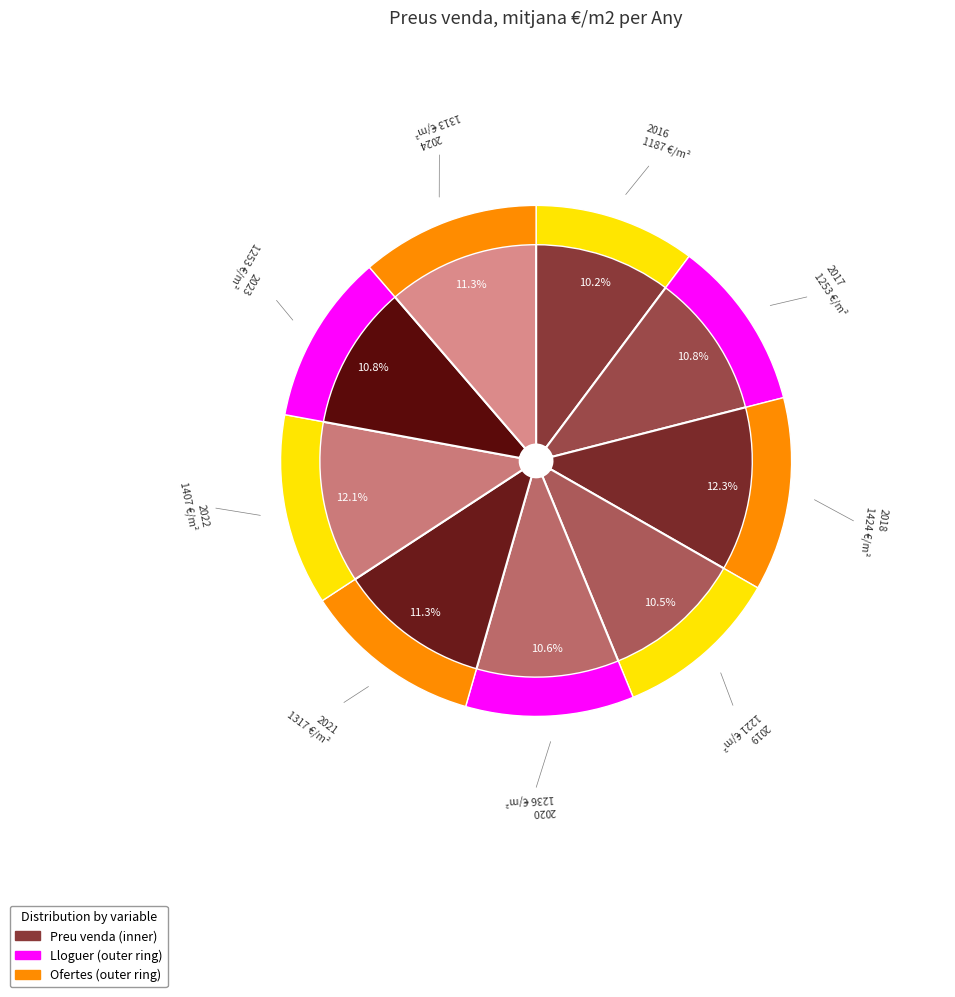

Which has a higher value, 2021 or 2018?

2018